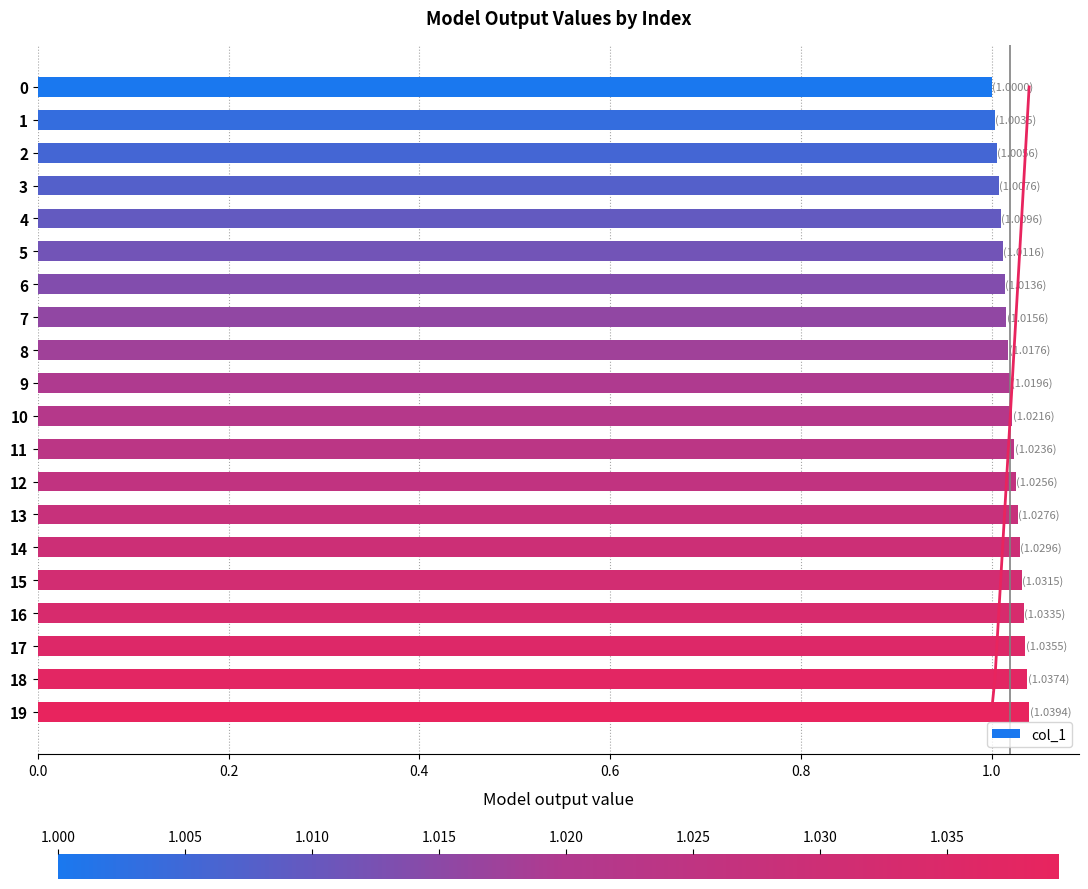

What is the average value?

1.0